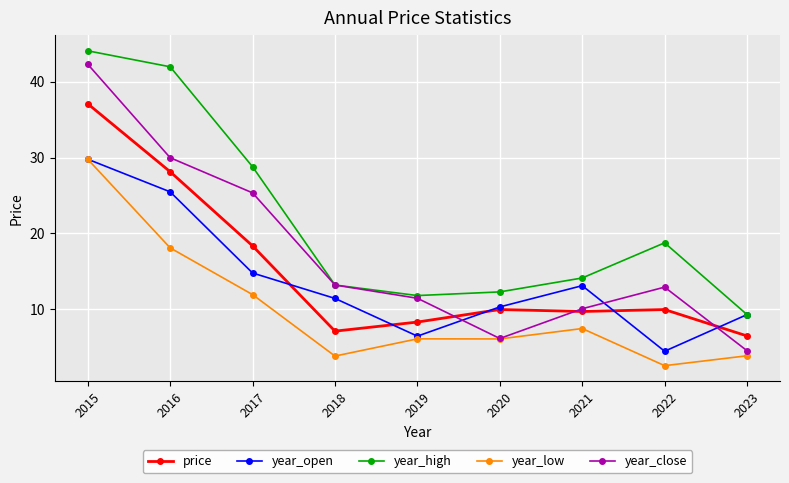

Between 2016 and 2020, which series saw the biggest shift?

year_high